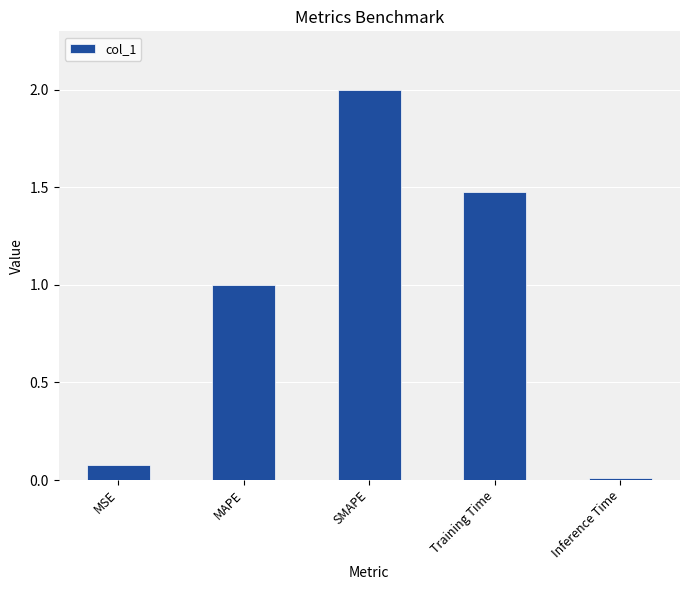

What is the change in value from SMAPE to Inference Time?

-2.0